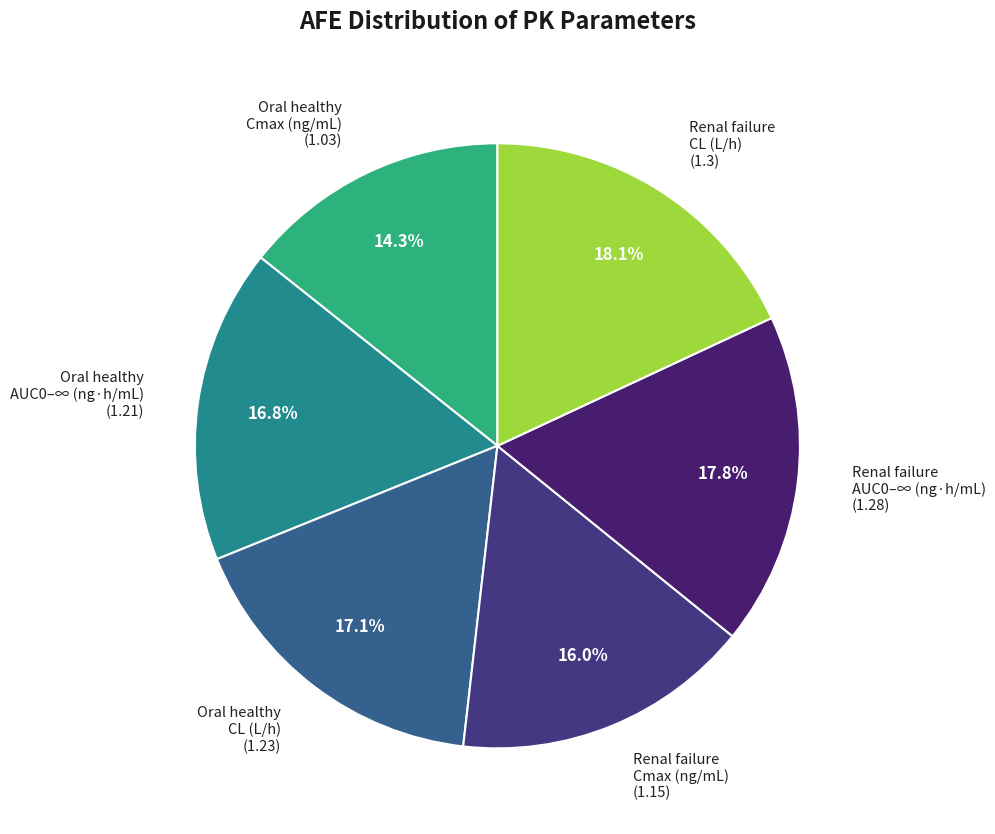

Is there a majority slice in this chart?

No